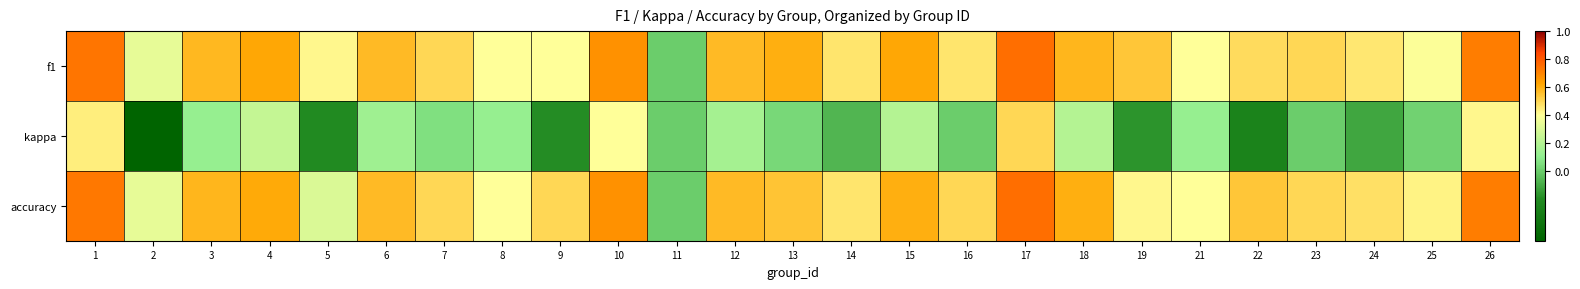

What is the greatest value displayed?

0.8